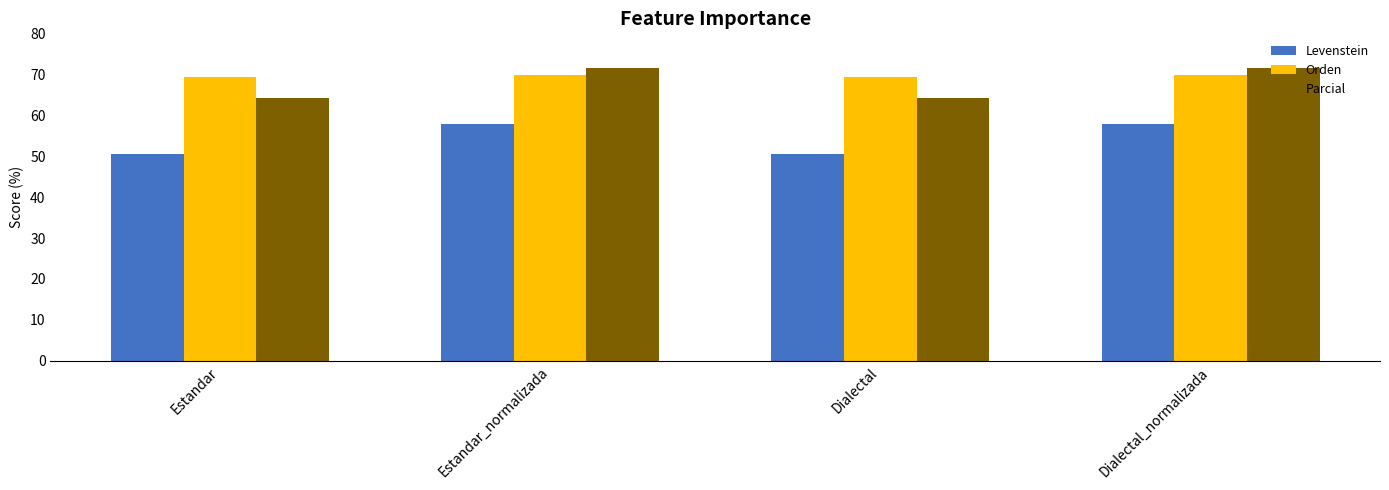

How many data points in Levenstein are less than 57?

2